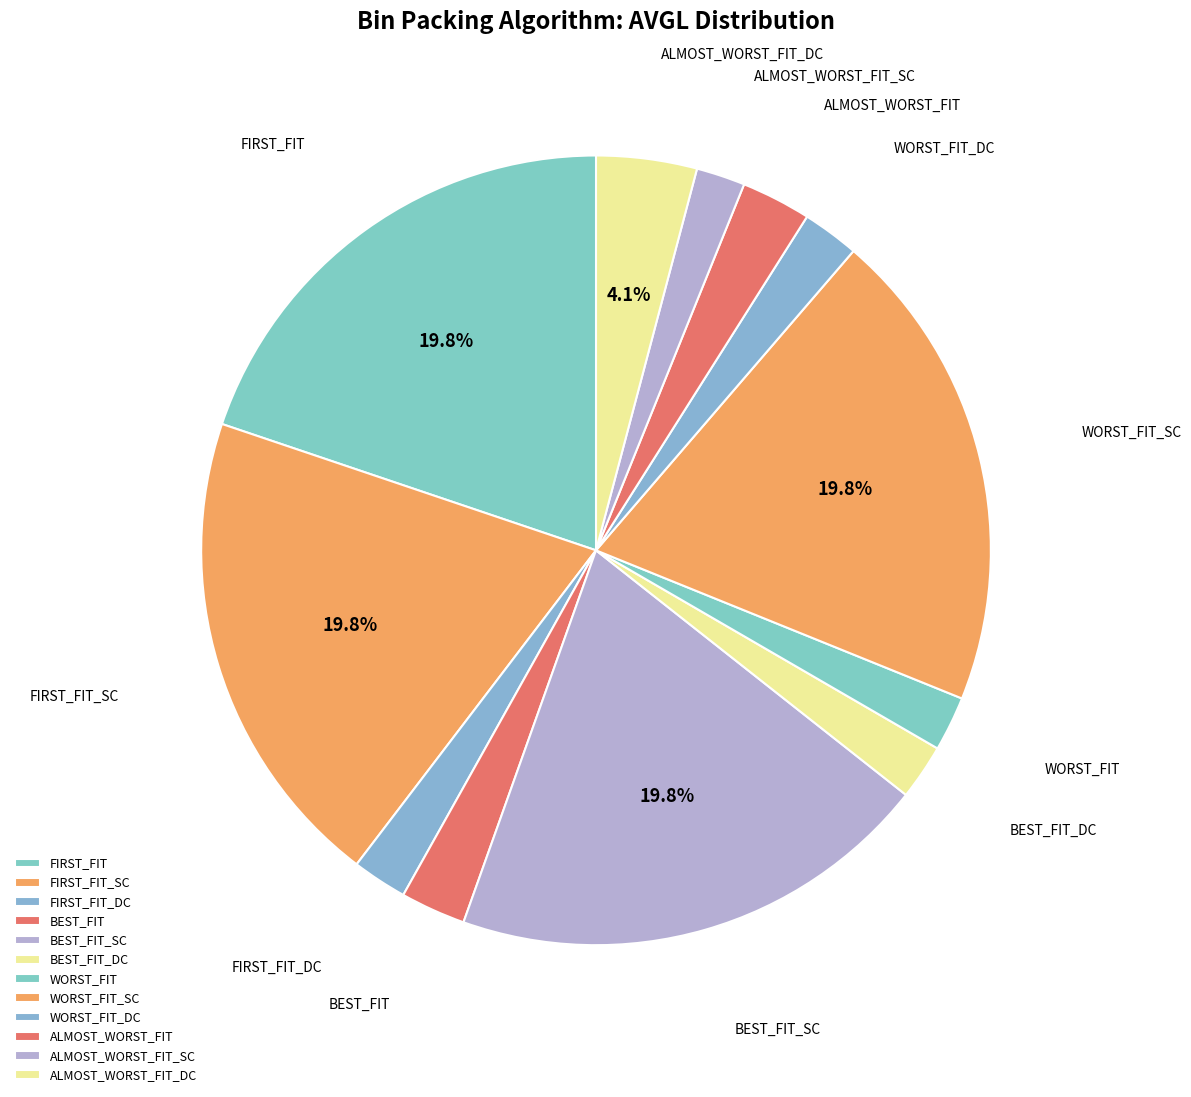

Is FIRST_FIT the majority of the pie?

No